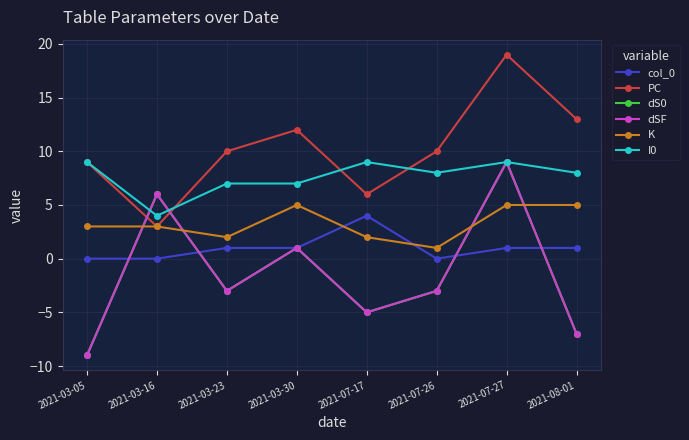

What is the value of the I0 point at the 8th from the left?

8